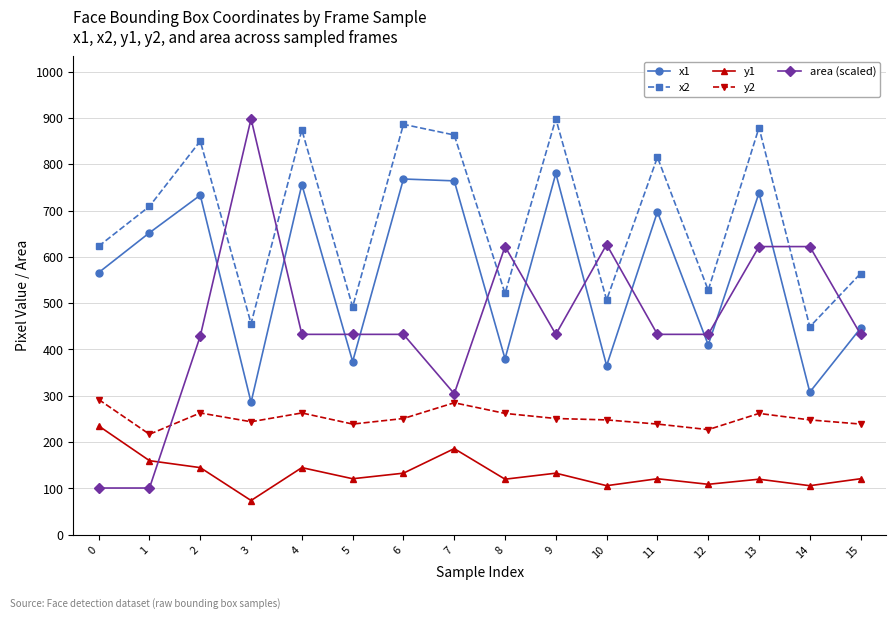

At which category is the sum across all series the highest?

13